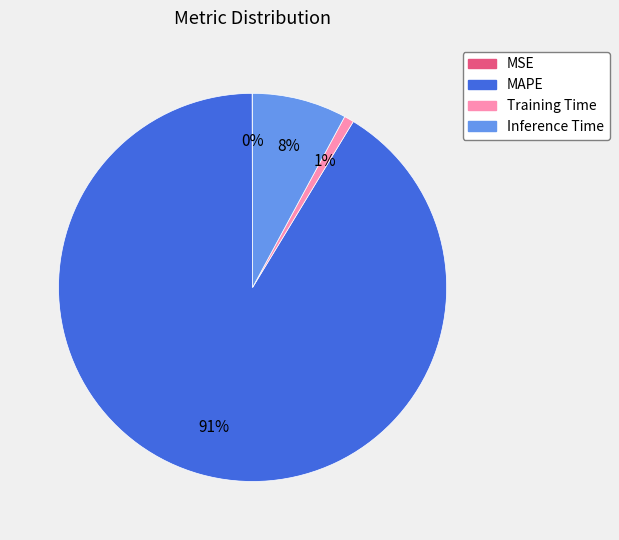

Is it true that Training Time is 11% of the pie?

False